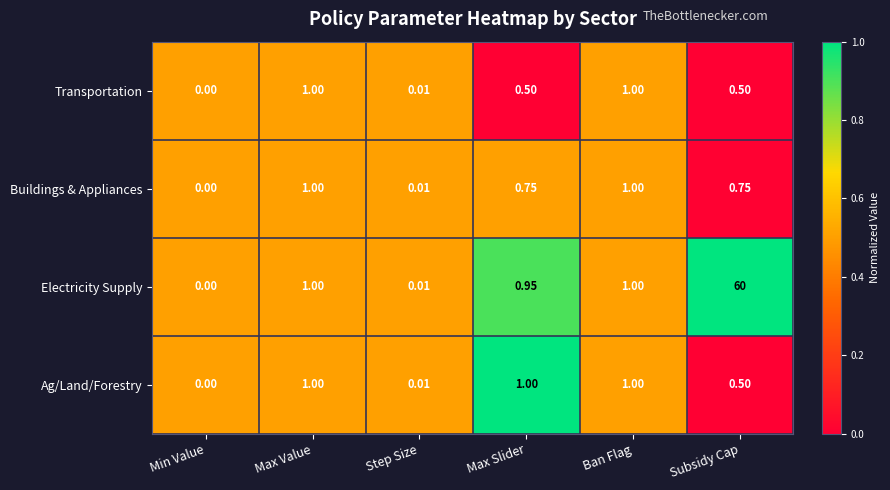

Which series has the largest range (max minus min)?

Electricity Supply